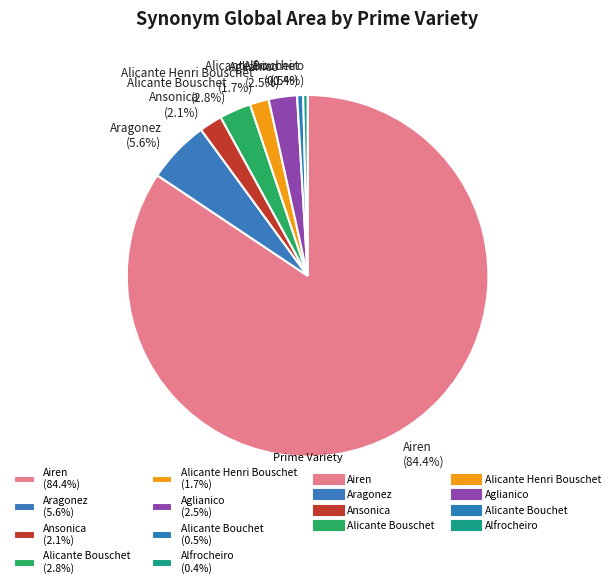

How many slices are in this pie chart?

8